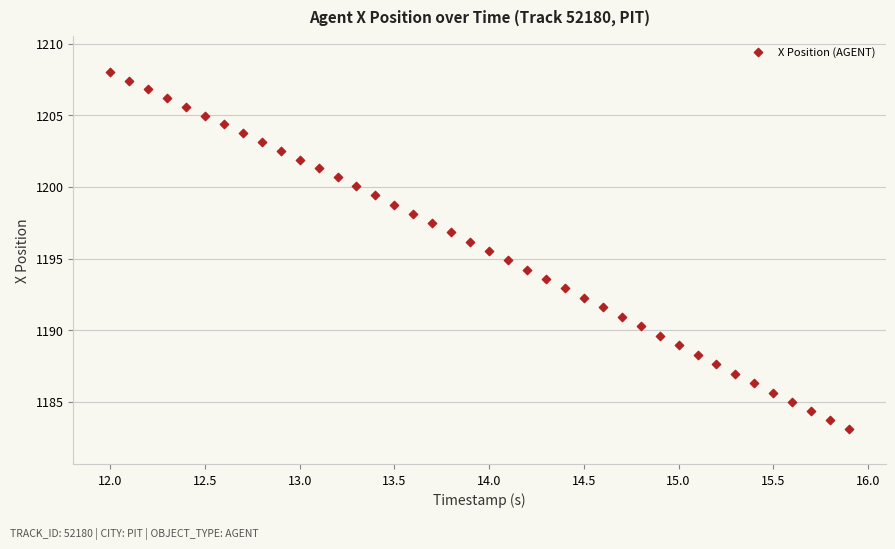

What is the range of Y values (max minus min)?

24.9